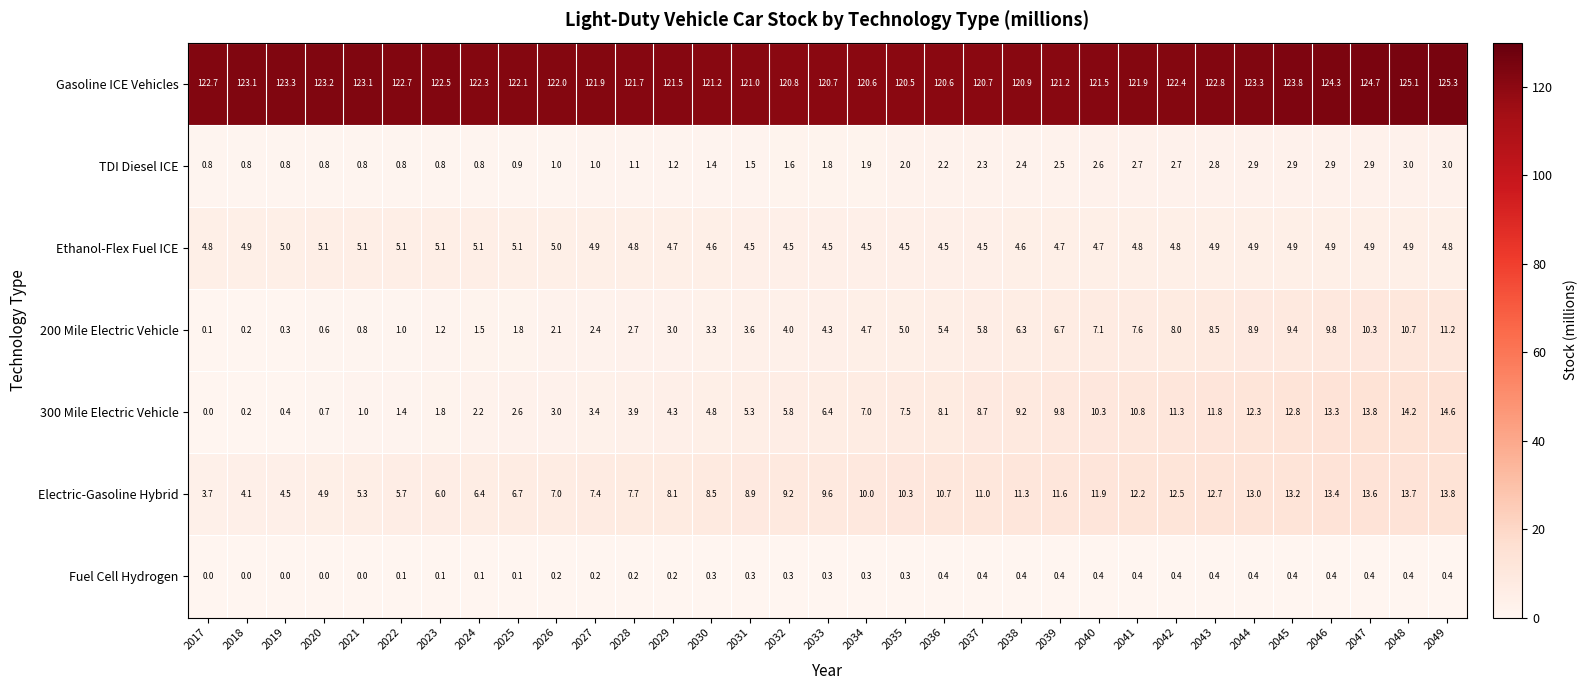

What is the difference between the maximum and minimum values in the TDI Diesel ICE series?

2.2